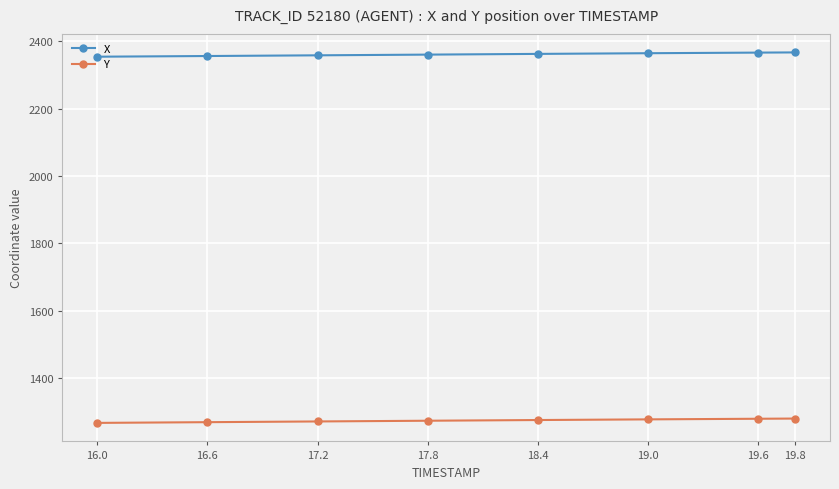

What are all the series names shown in the legend?

X, Y